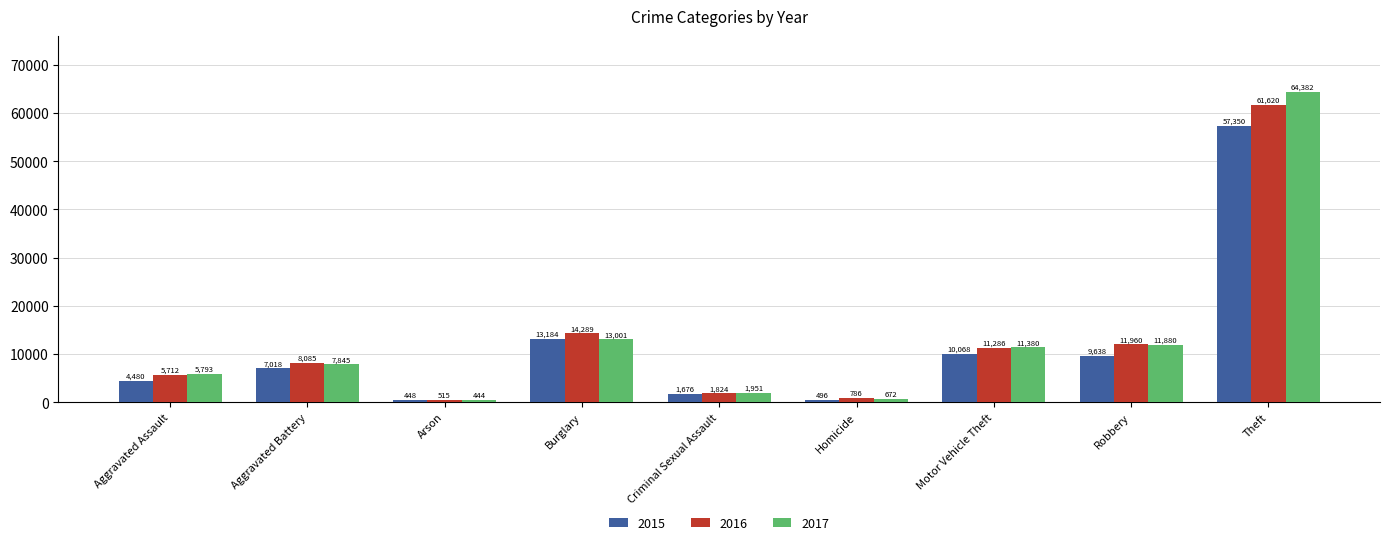

What is the minimum value for 2015?

448